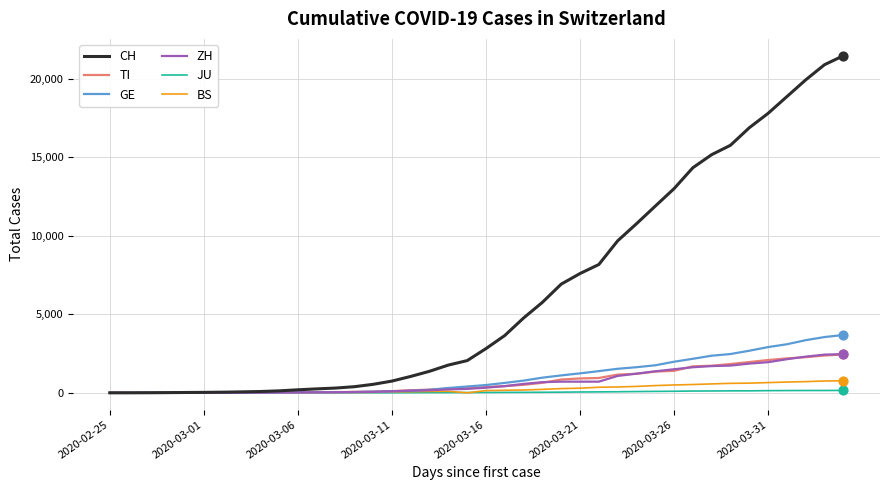

At how many categories does at least one series exceed 2920?

19